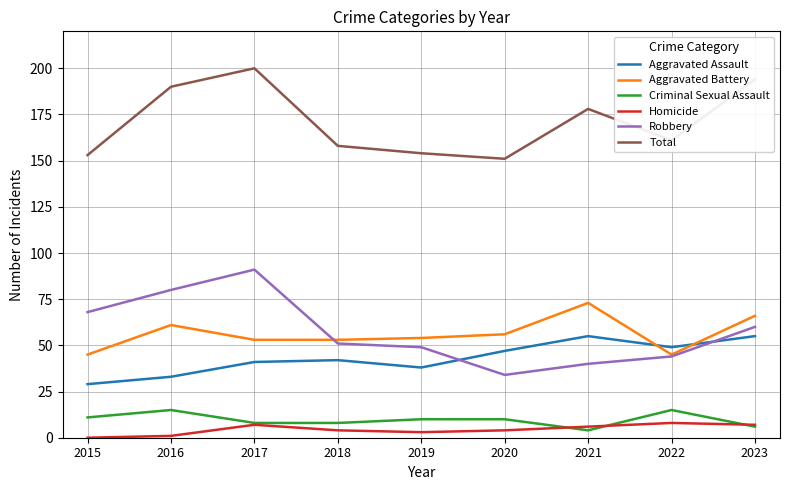

What is the sum of the Robbery values at 2018 and 2023?

111